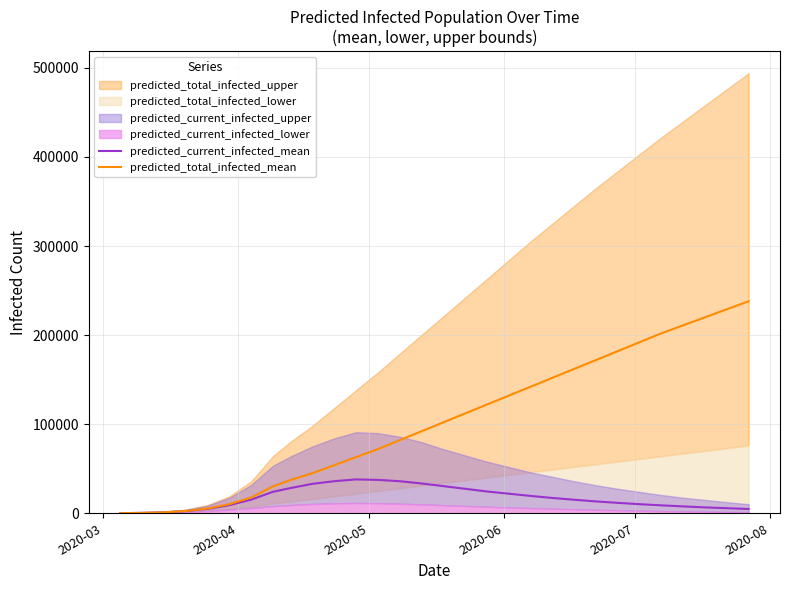

How many lines are shown in the chart?

2